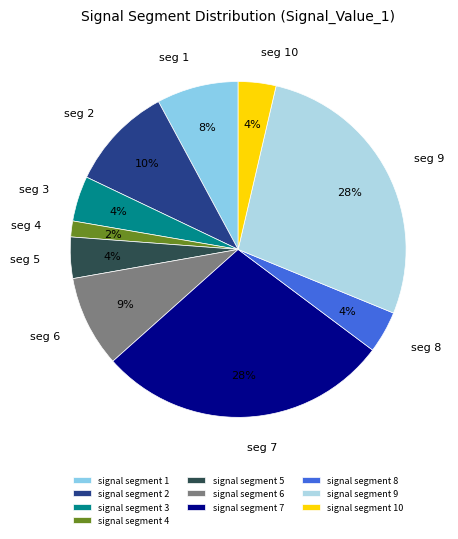

Rank the categories by value from highest to lowest.

signal segment 7, signal segment 9, signal segment 2, signal segment 6, signal segment 1, signal segment 3, signal segment 8, signal segment 5, signal segment 10, signal segment 4